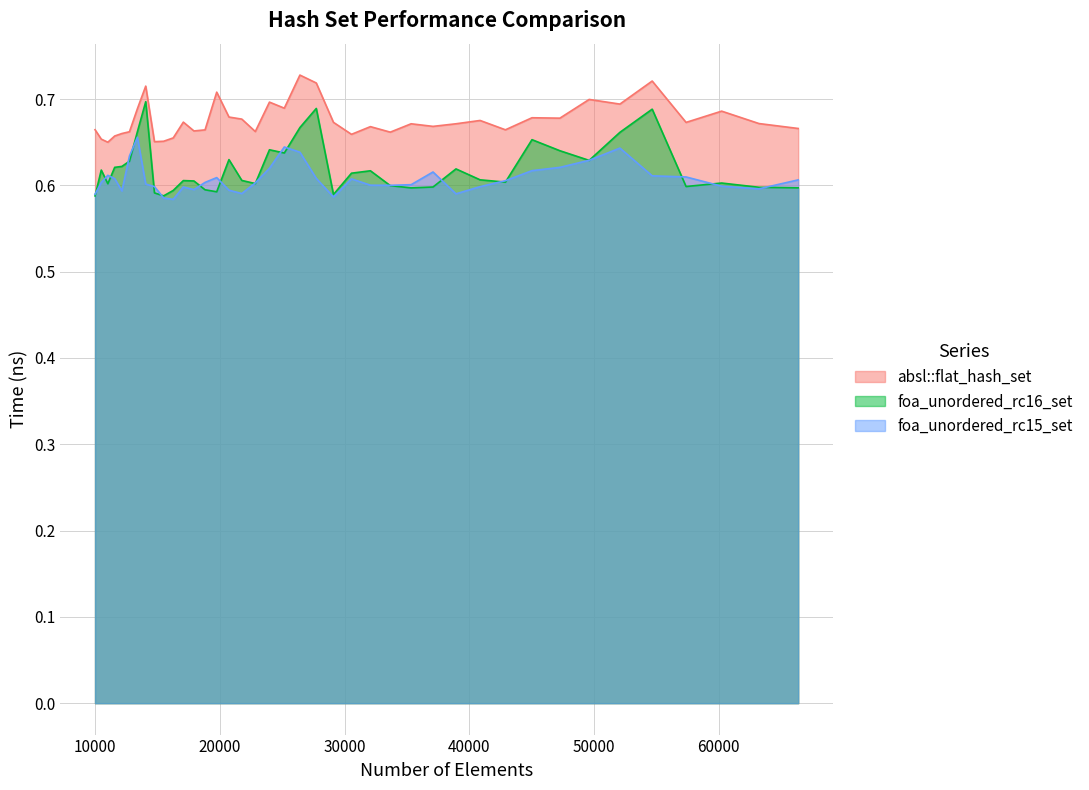

At which category is the sum across all series the highest?

26421